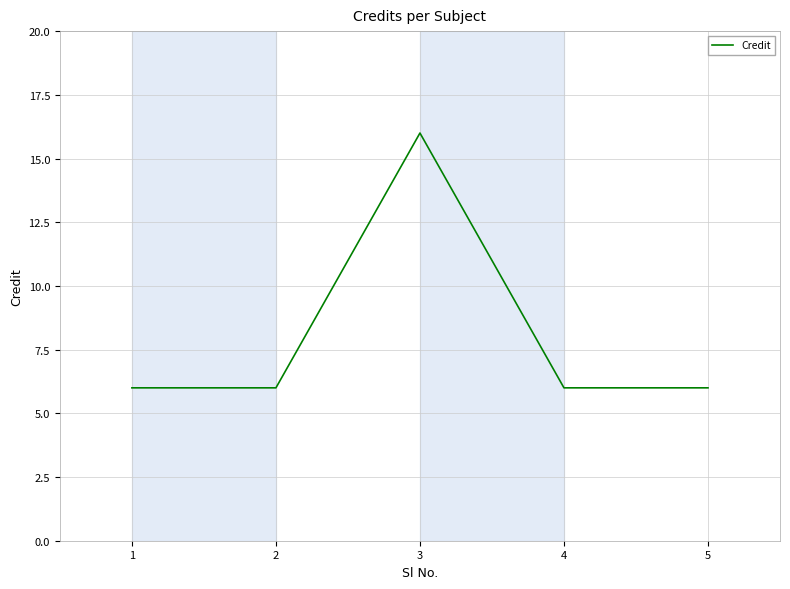

Which label corresponds to the largest value in the chart?

3